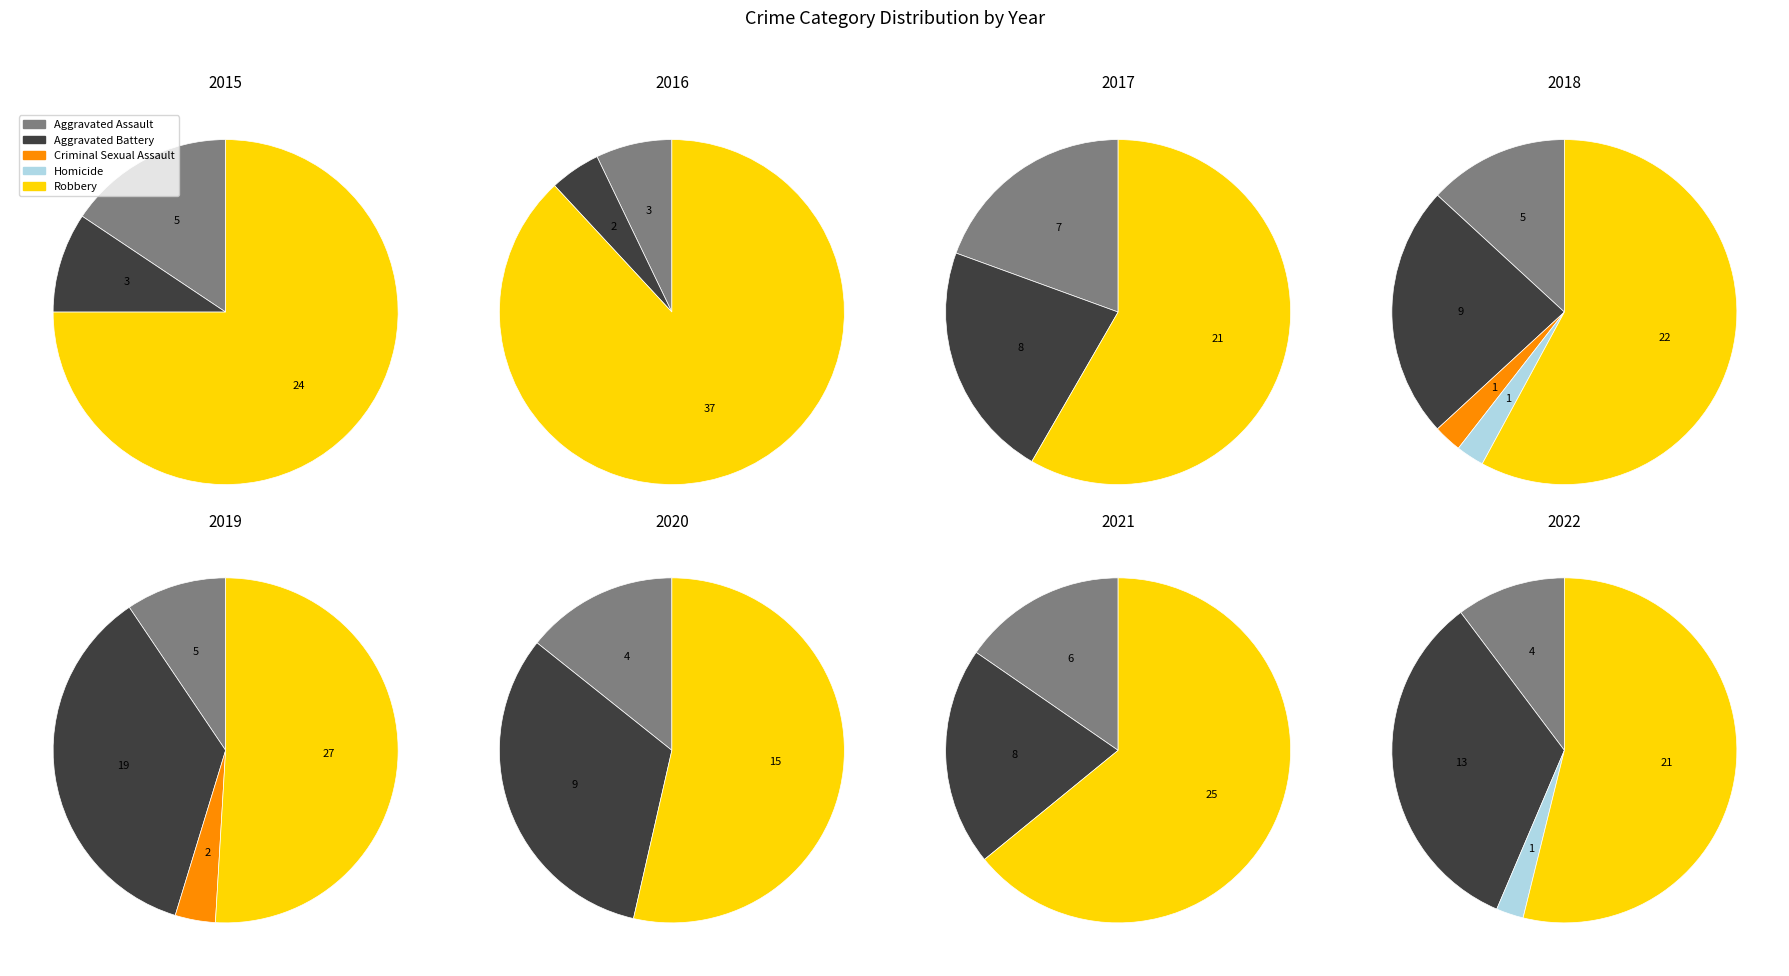

What is the largest slice in the pie chart?

Robbery